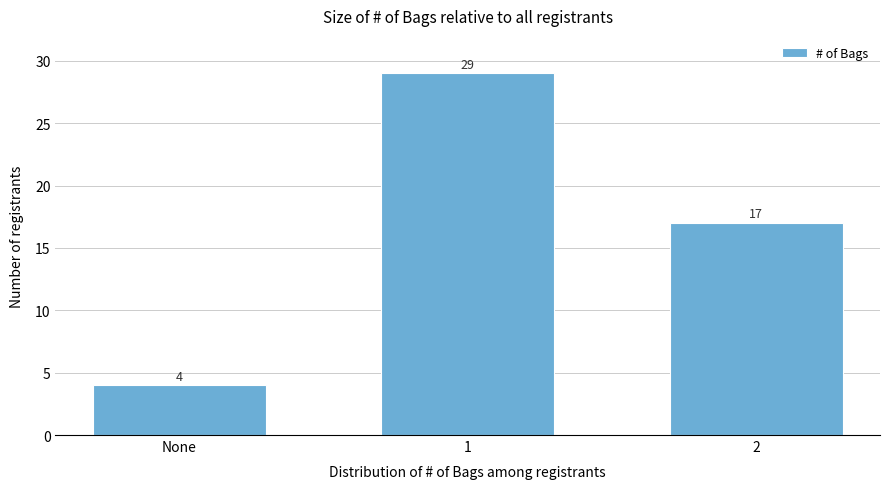

Reading left to right, what are all the values shown in this chart?

None=4	1=29	2=17